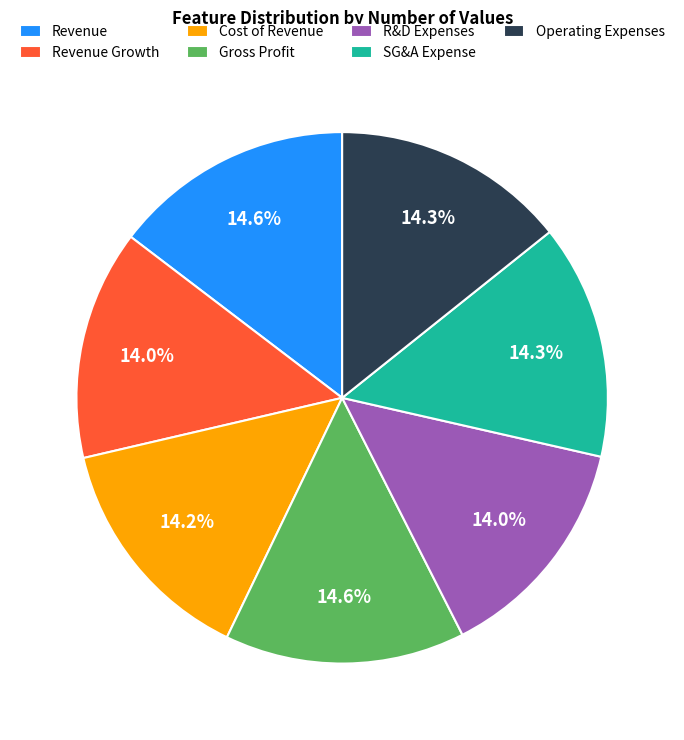

Approximately how many times larger is the value at Operating Expenses compared to Gross Profit?

1.0